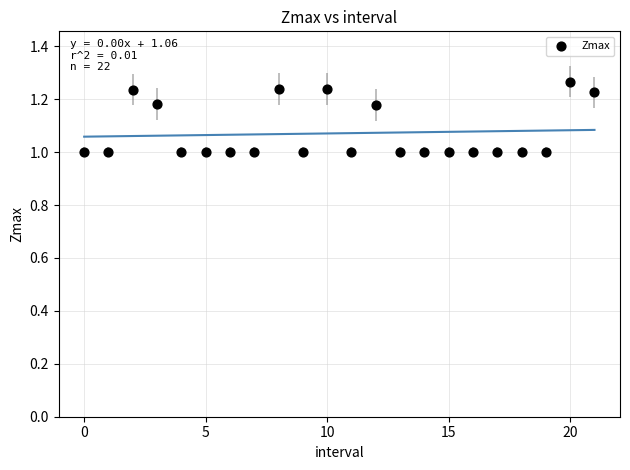

What is the range of Y values (max minus min)?

0.3